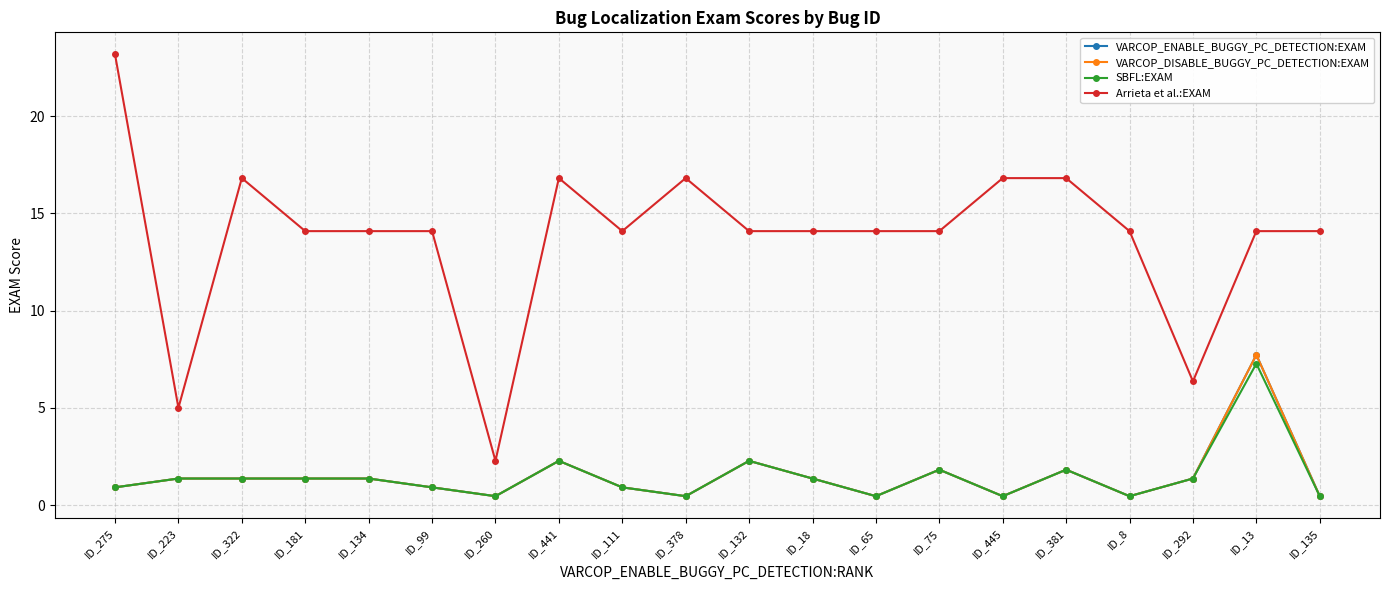

True or false: Arrieta et al.:EXAM and SBFL:EXAM cross at least once.

False